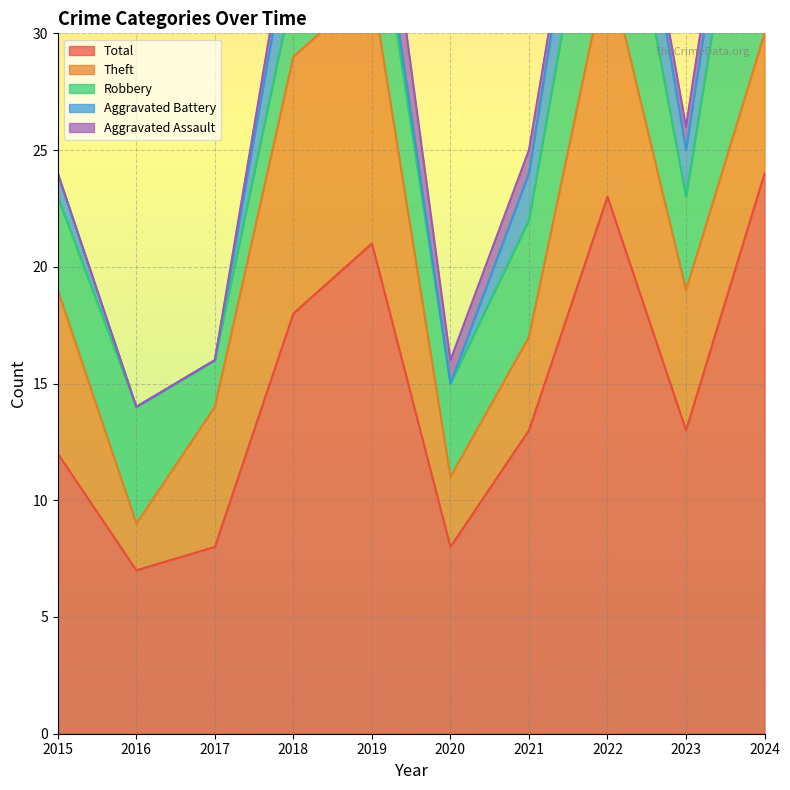

What are all the series names shown in the legend?

Robbery, Theft, Total, Aggravated Assault, Aggravated Battery